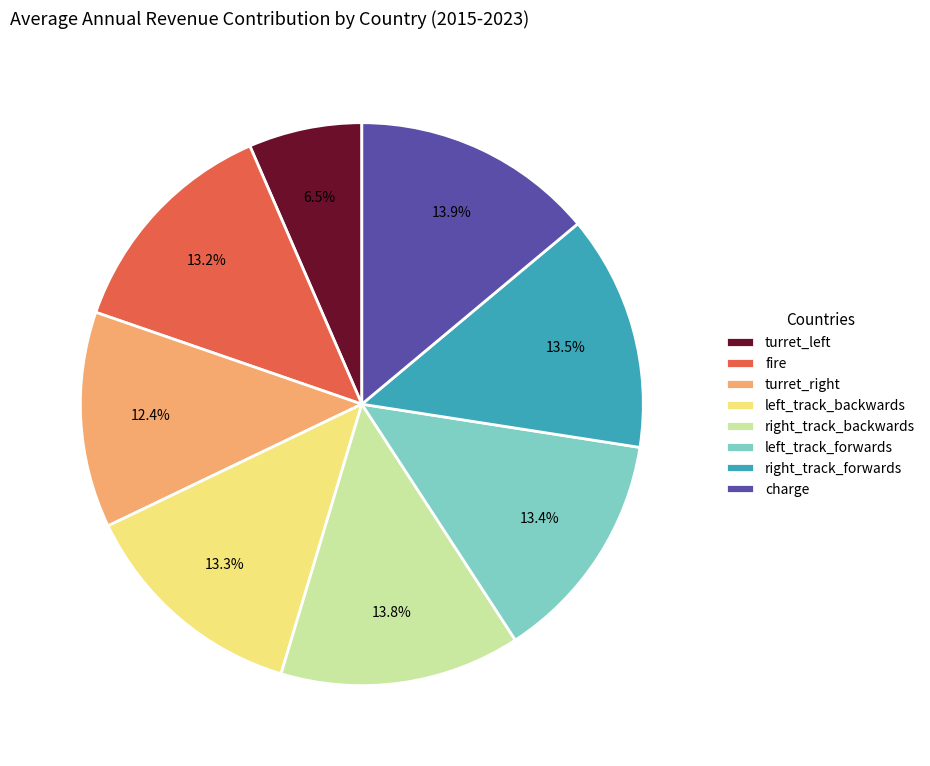

How many segments does this pie chart have?

8